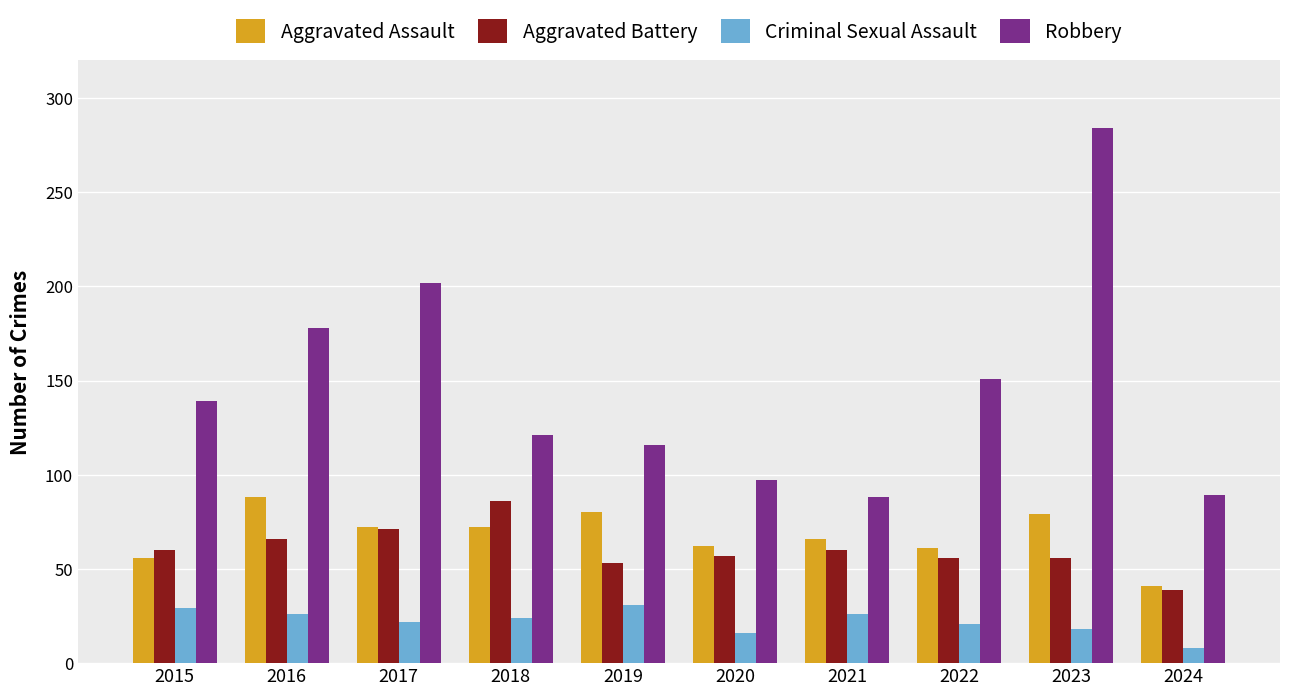

What is the value of the Criminal Sexual Assault bar at the 9th from the left?

18